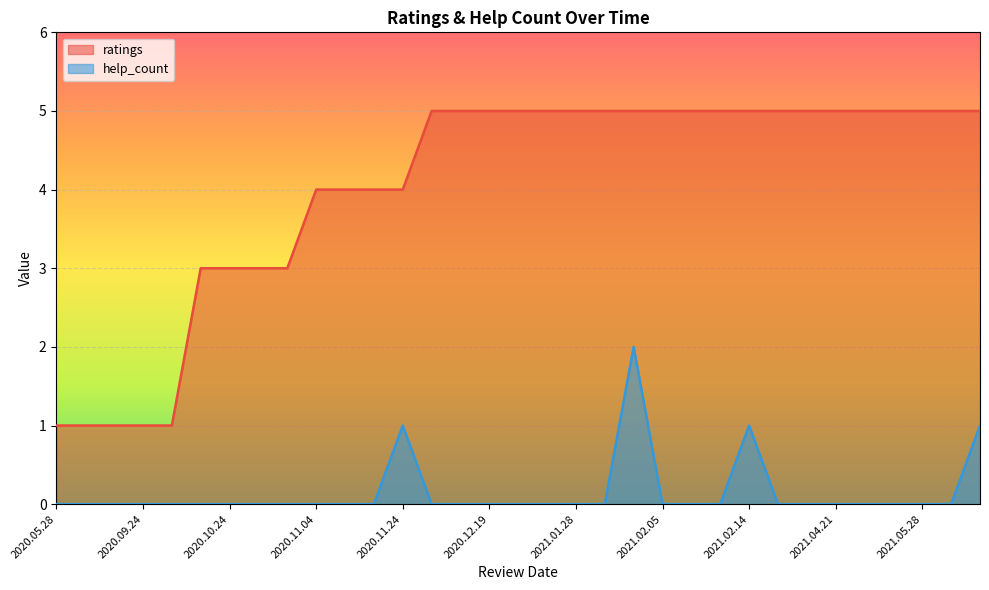

True or false: help_count_line has a value of 1 at 32.

True